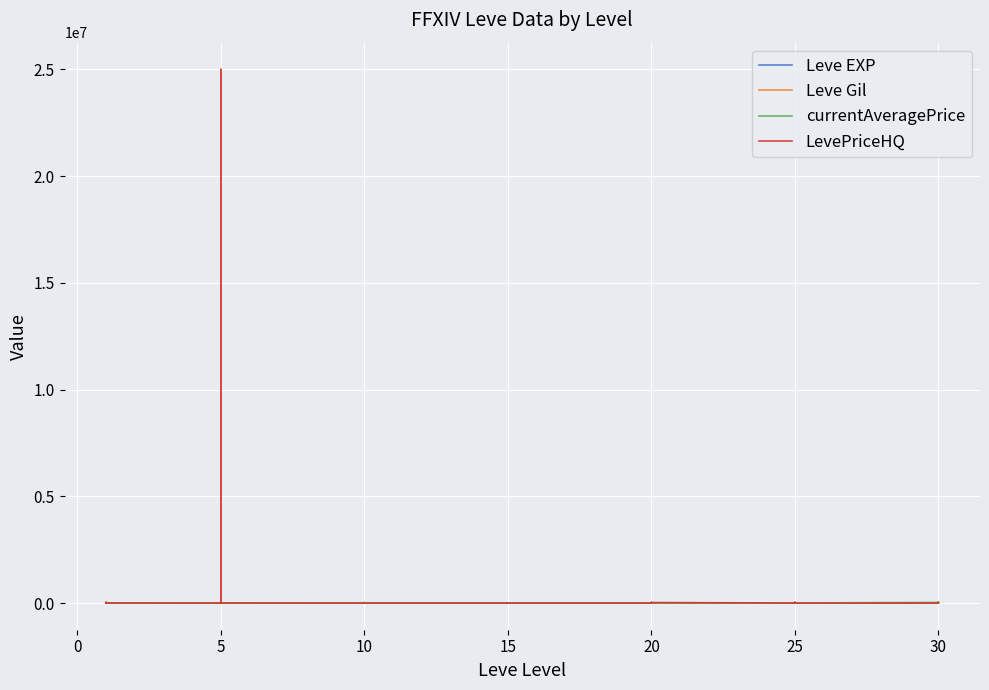

How many values in the Leve Gil series are below 730?

20